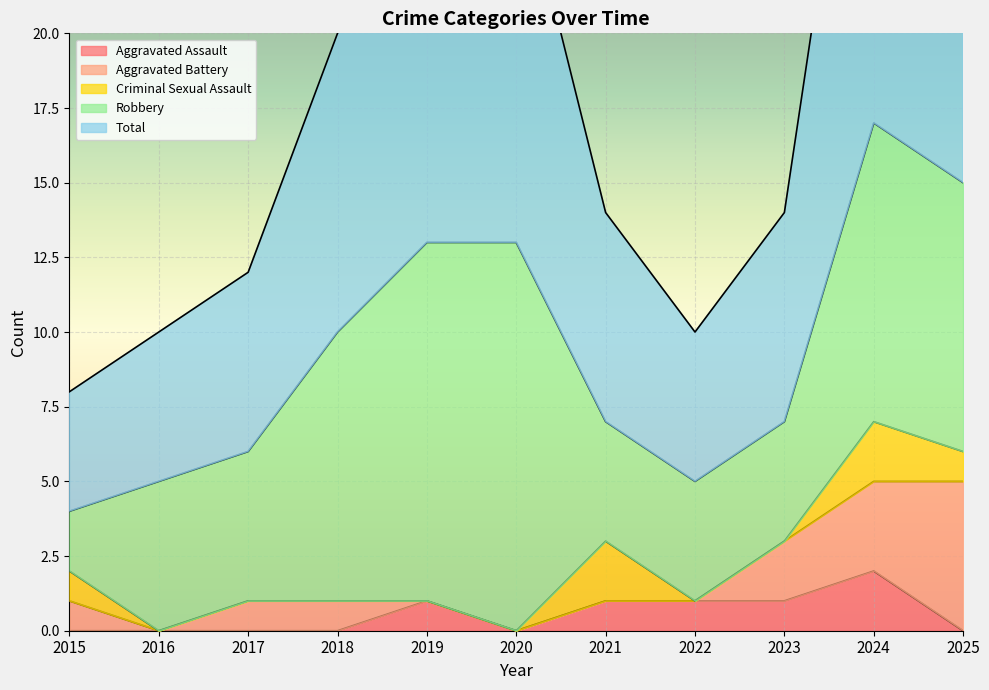

True or false: Aggravated Battery and Robbery cross at least once.

False